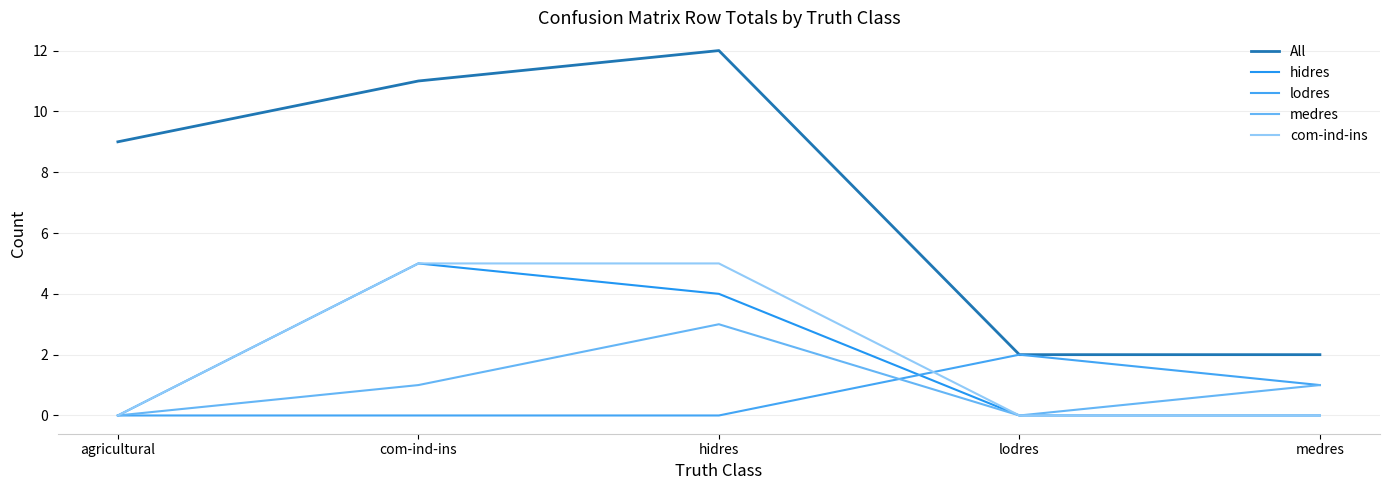

What are all the series names shown in the legend?

All, hidres, lodres, medres, com-ind-ins